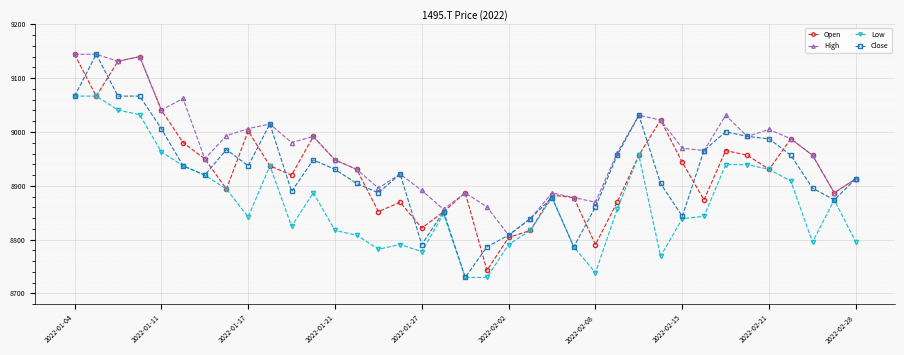

Which series has the largest total across all categories?

High